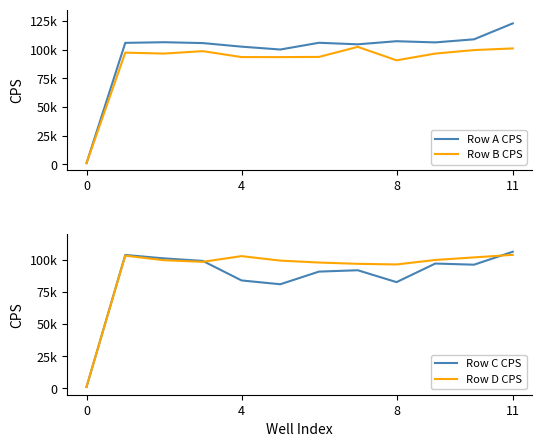

What is the sum of the Row C CPS values at 11 and 4?

190478